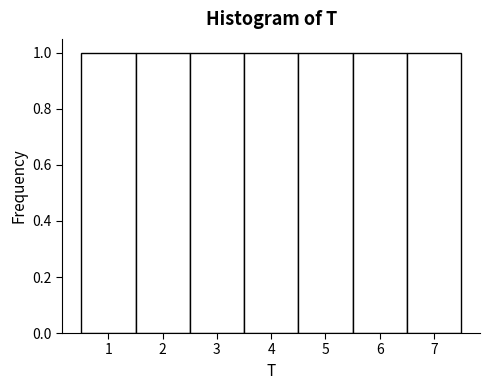

Reading left to right, list every bar in this chart as the range it spans on the x-axis followed by its height. The values are not printed on the chart, so give them approximately, as read against the axis.

0.5 to 1.5: 1
1.5 to 2.5: 1
2.5 to 3.5: 1
3.5 to 4.5: 1
4.5 to 5.5: 1
5.5 to 6.5: 1
6.5 to 7.5: 1